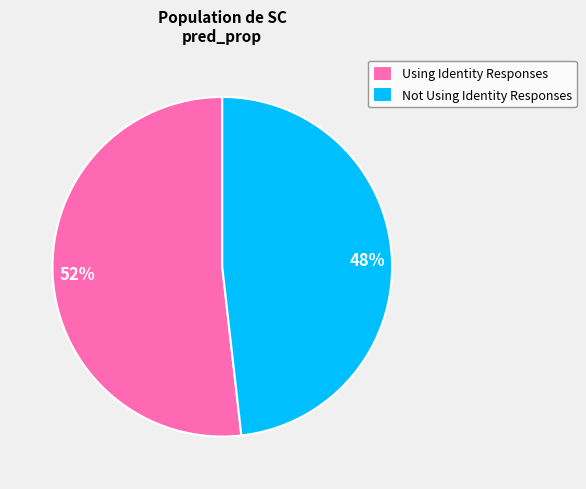

Rank the categories by value from highest to lowest.

Using Identity Responses, Not Using Identity Responses